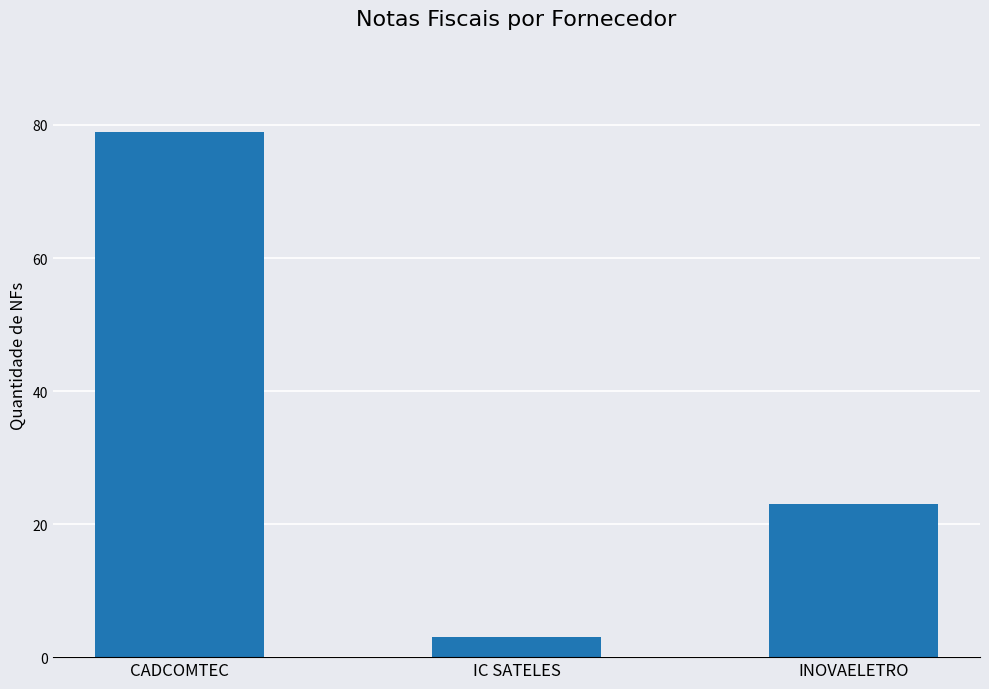

Are the bars grouped side by side (vs. stacked)?

No